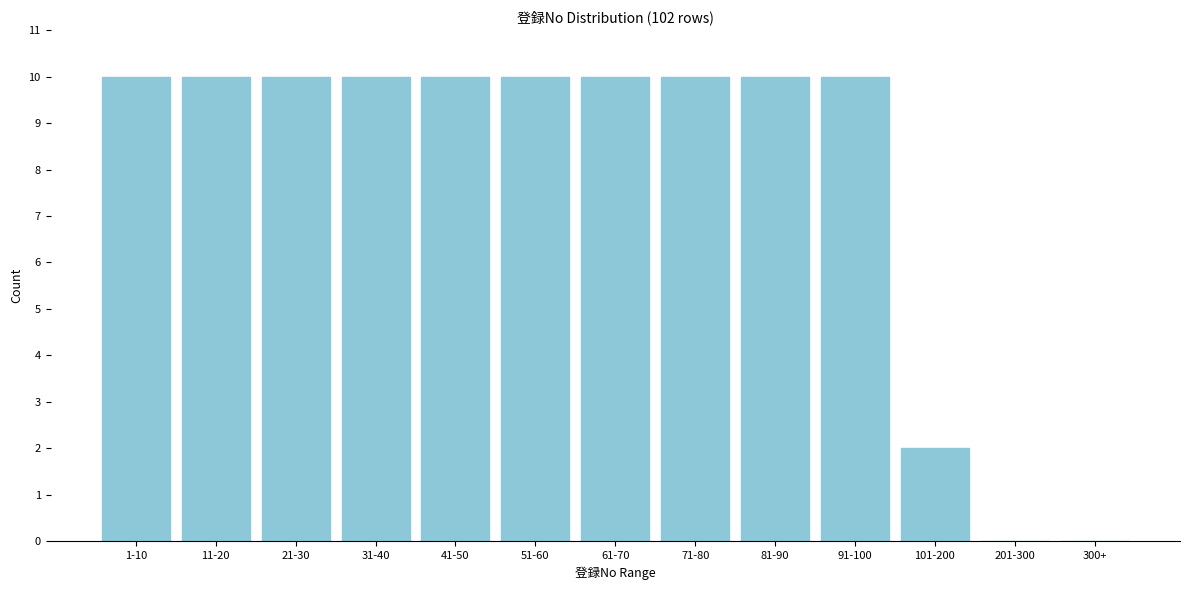

Reading right to left, list all the values displayed in this chart.

300+=0	201-300=0	101-200=2	91-100=10	81-90=10	71-80=10	61-70=10	51-60=10	41-50=10	31-40=10	21-30=10	11-20=10	1-10=10